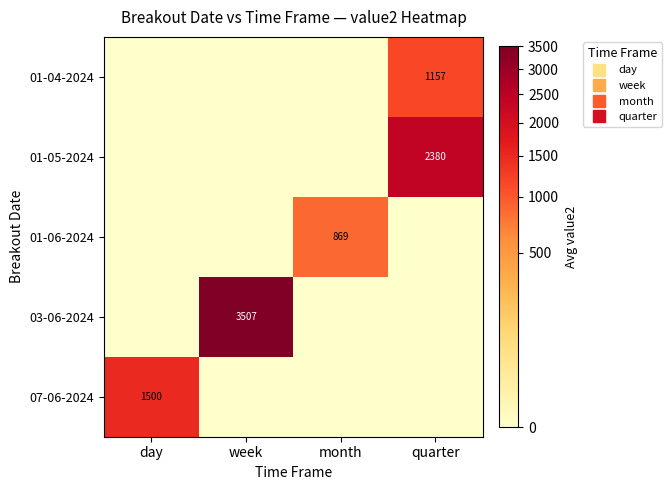

Read the 01-05-2024 value at quarter.

2380.0